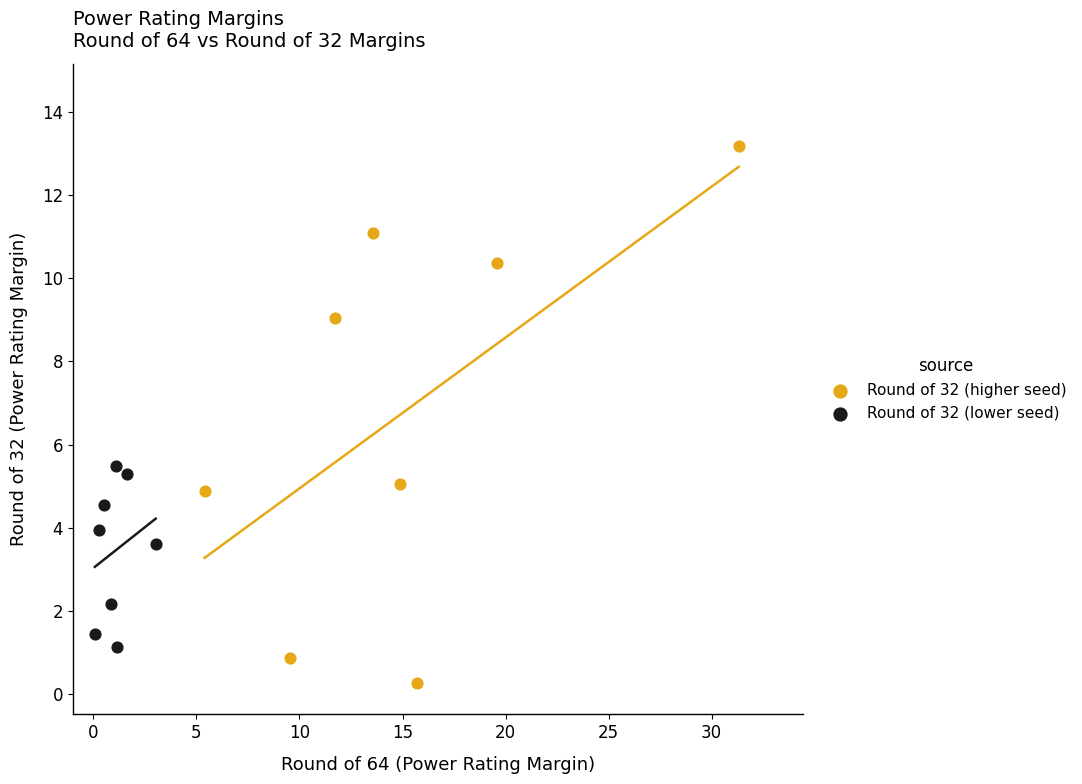

Which series has the widest spread of Y values?

Round of 32 (higher seed)